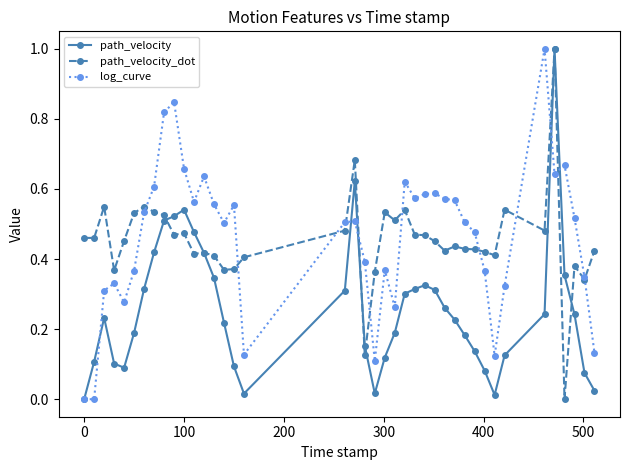

What is the greatest value displayed?

1.0